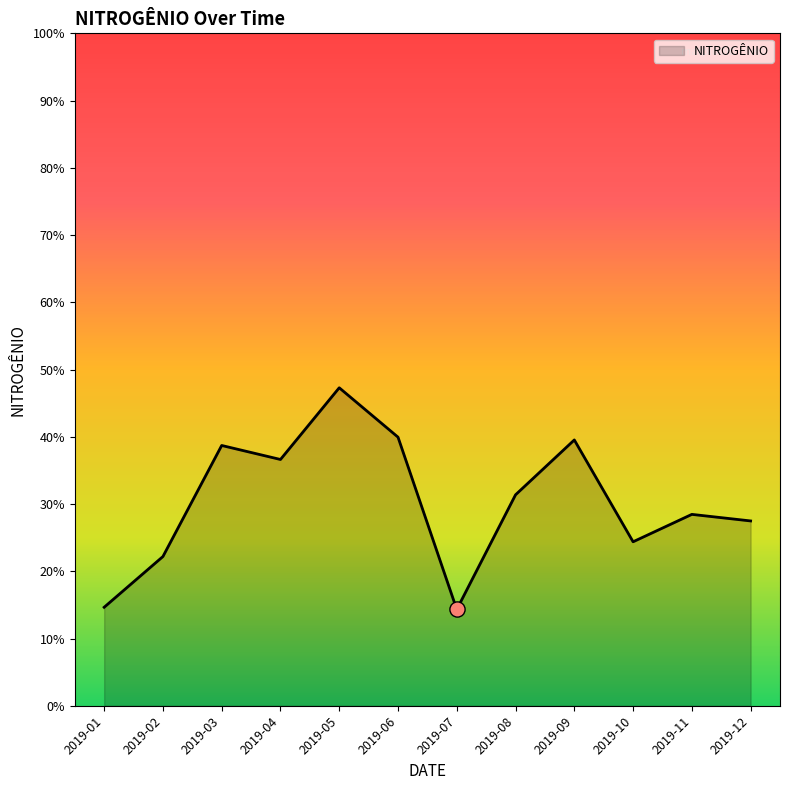

Between 2019-08 and 2019-10, which is larger?

2019-08